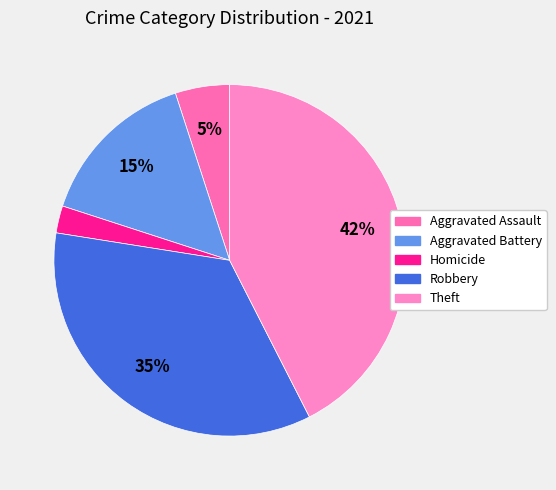

How many segments does this pie chart have?

5